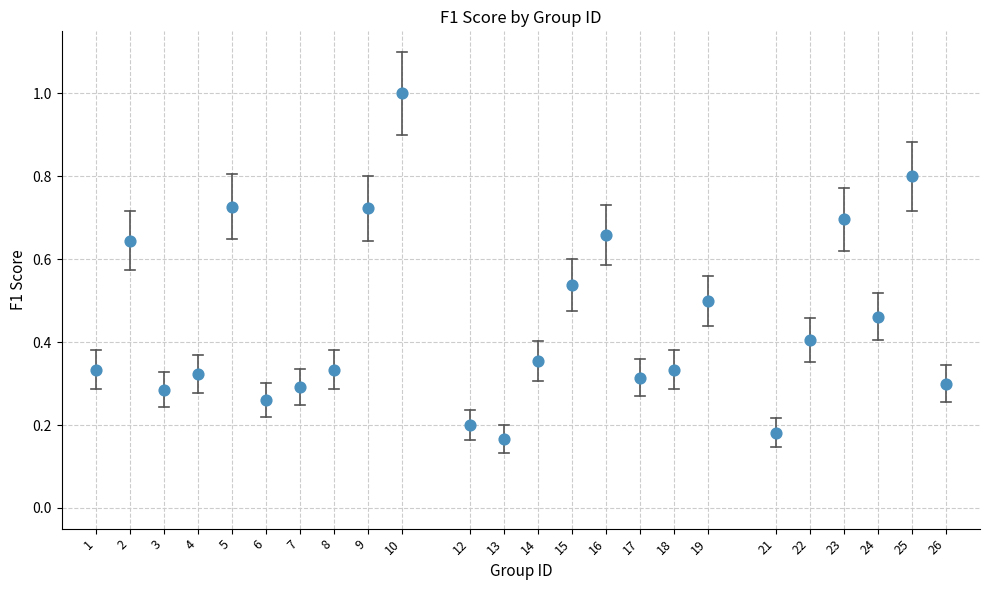

What is the range of Y values (max minus min)?

0.8